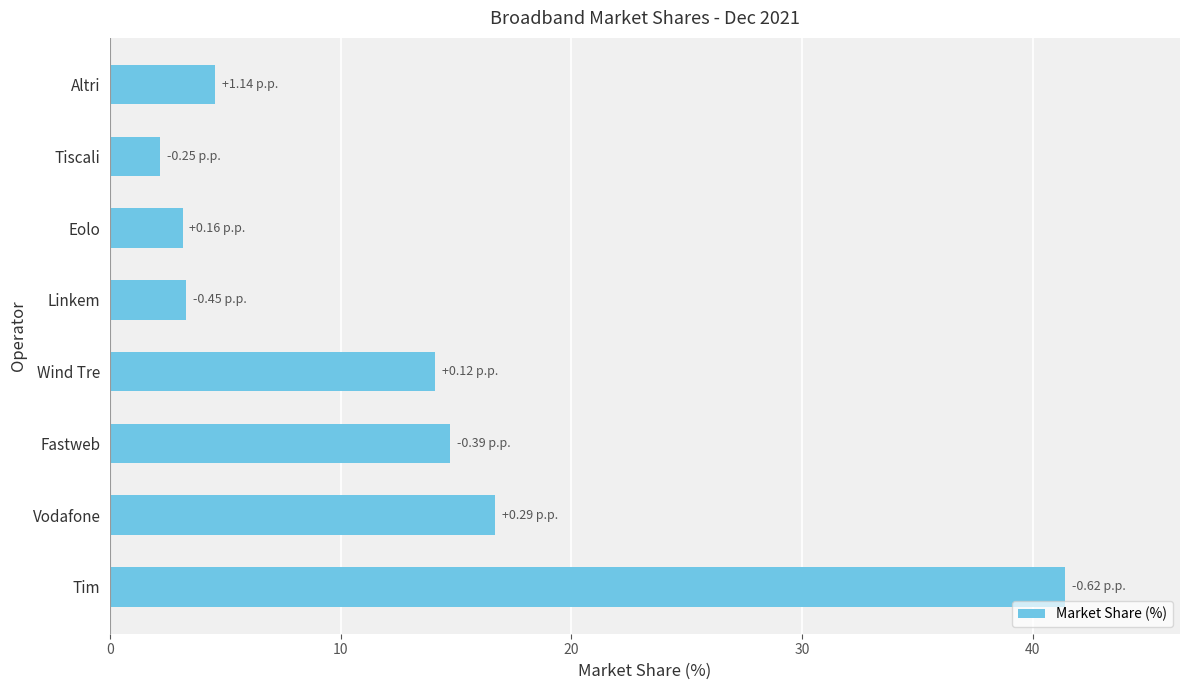

How many data points are above 14?

4